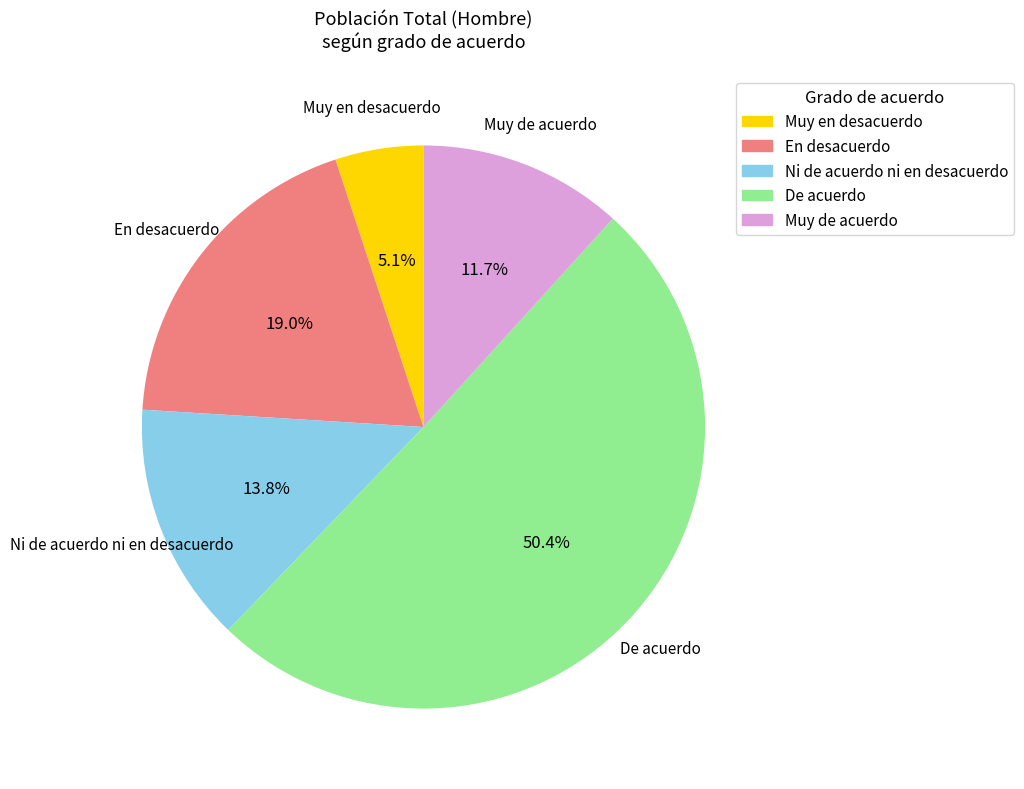

Is there a majority slice in this chart?

Yes